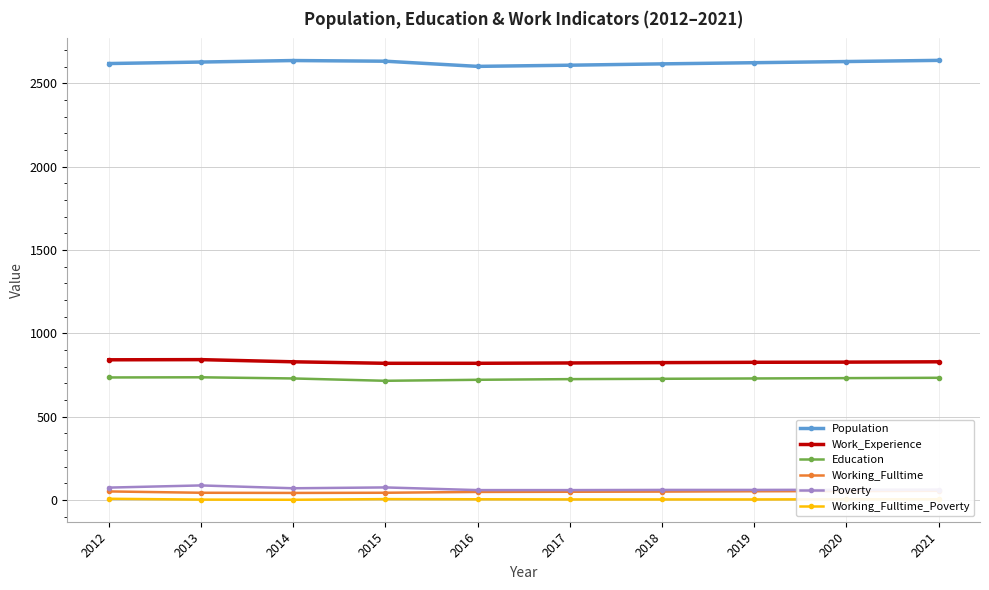

True or false: Population has more than 0 points higher than both neighbors.

True